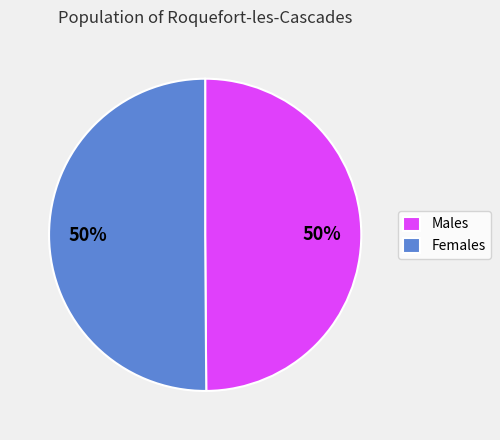

True or false: Males accounts for 41% of the total.

False